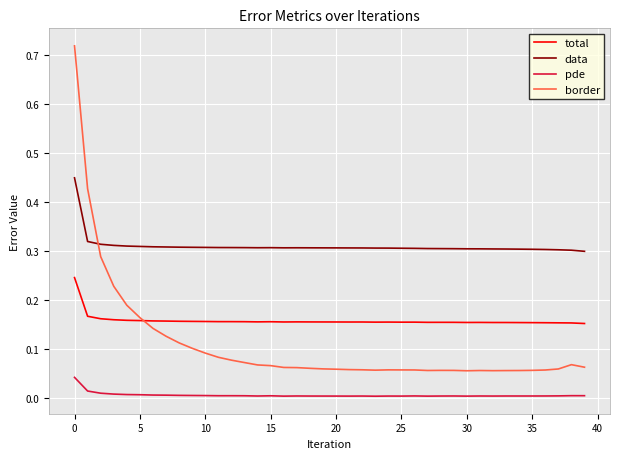

Which series has the widest spread of values?

border